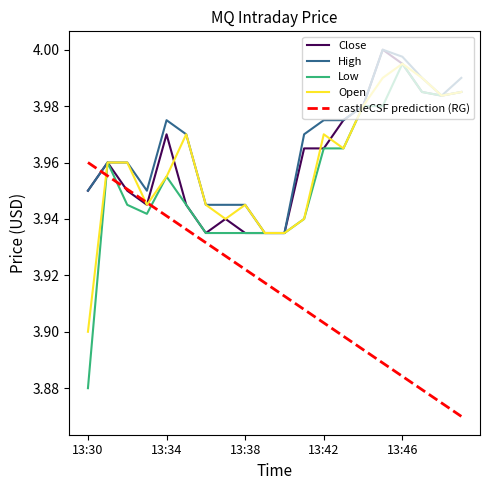

Which series has the widest spread of values?

Low